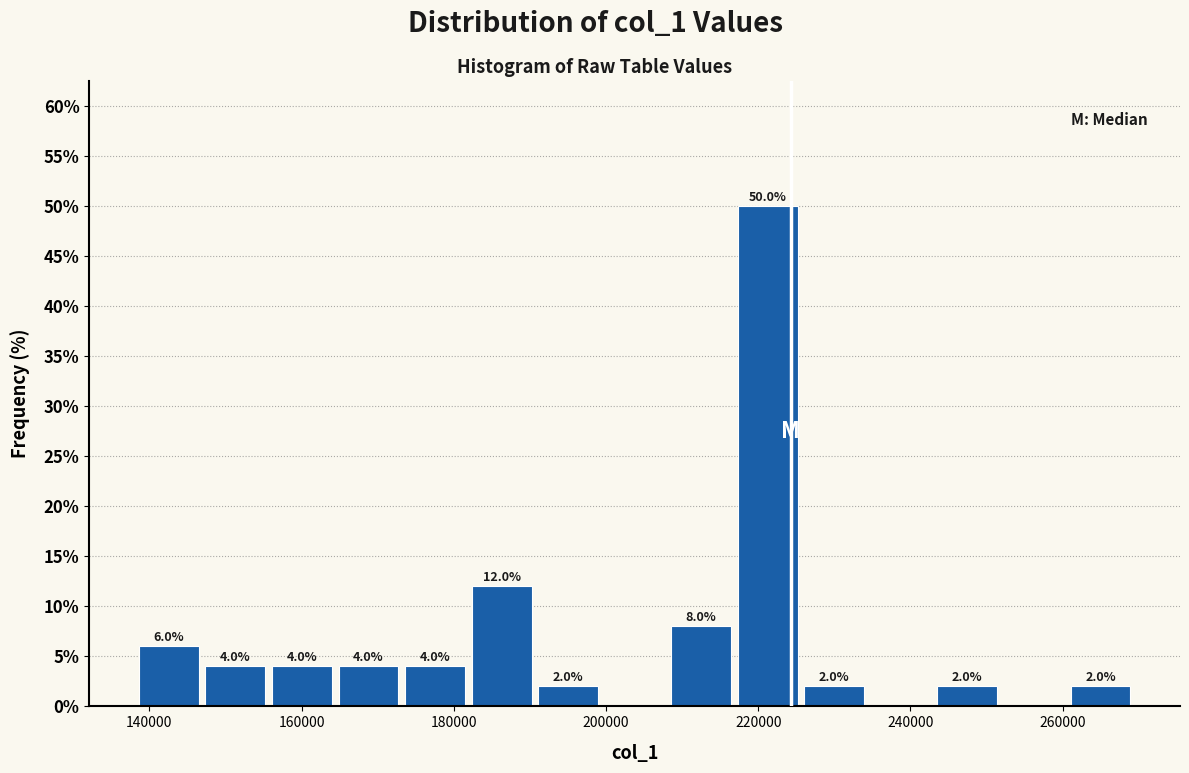

Over which range of the x-axis is the bar tallest?

218000 to 226000